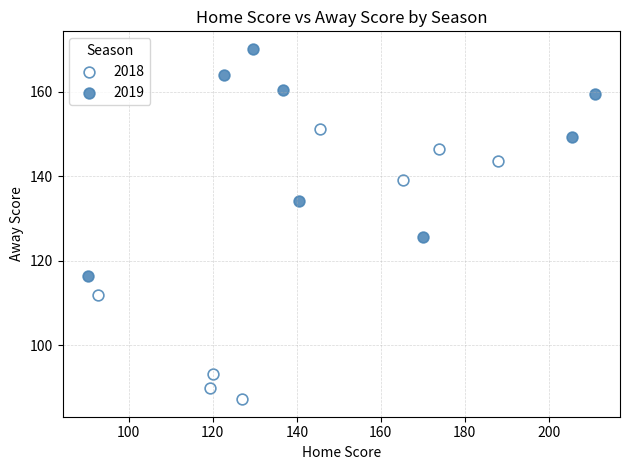

Which series reaches the maximum Y coordinate?

2019